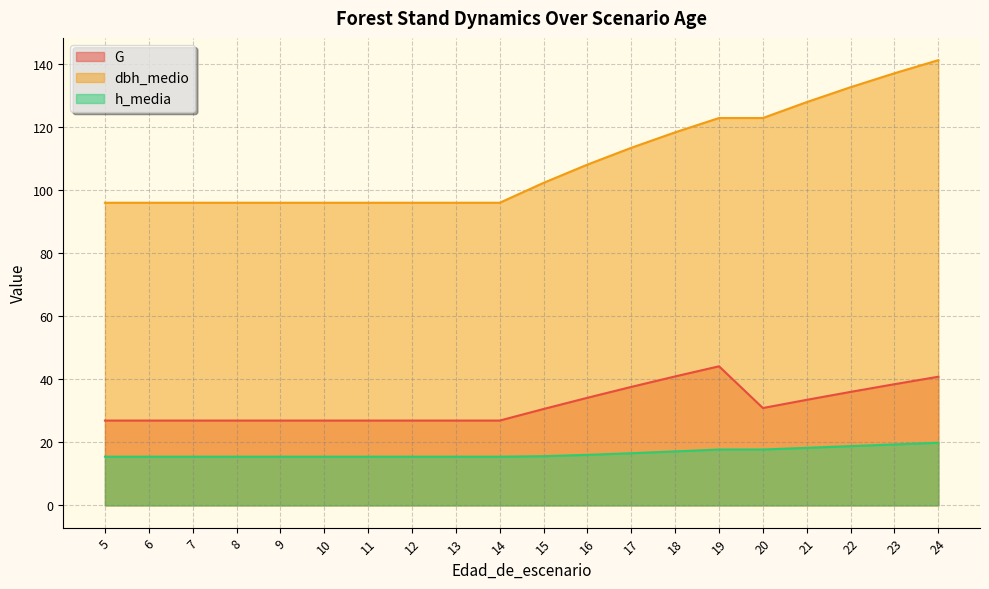

True or false: dbh_medio and h_media cross at least once.

False